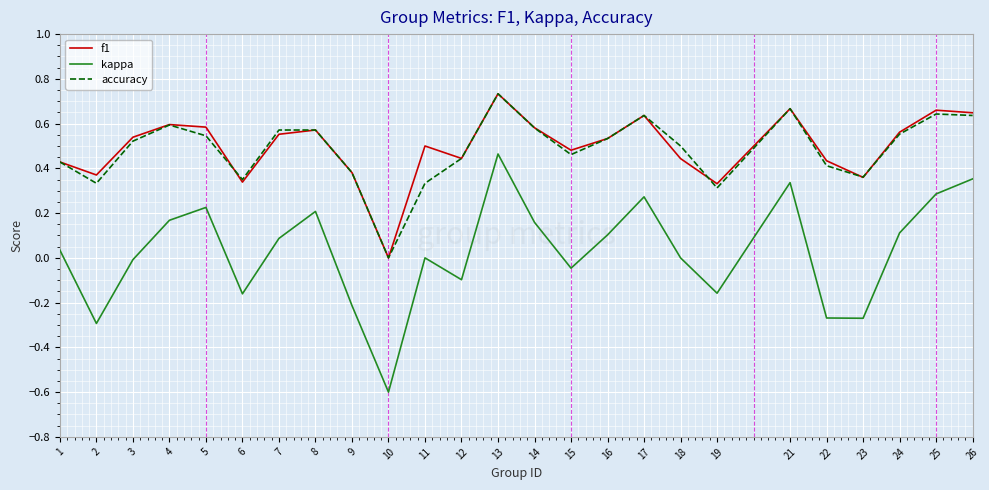

How many interior local peaks does the kappa series have?

6